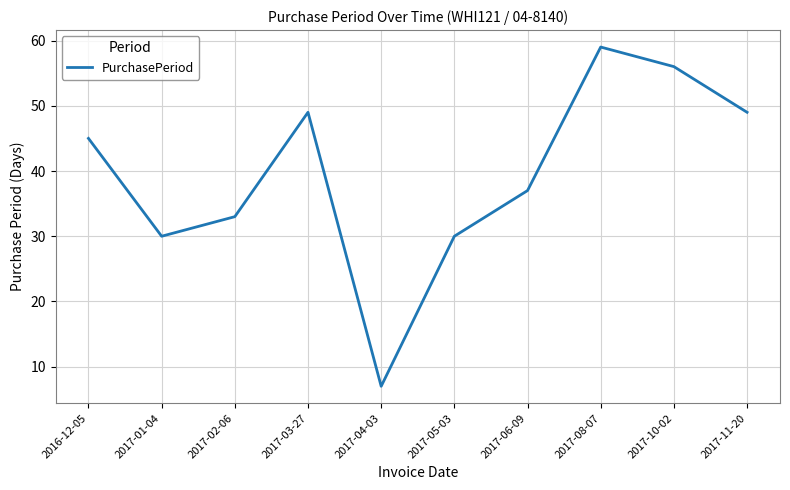

Reading right to left, transcribe all the data shown in this chart.

49	56	59	37	30	7	49	33	30	45